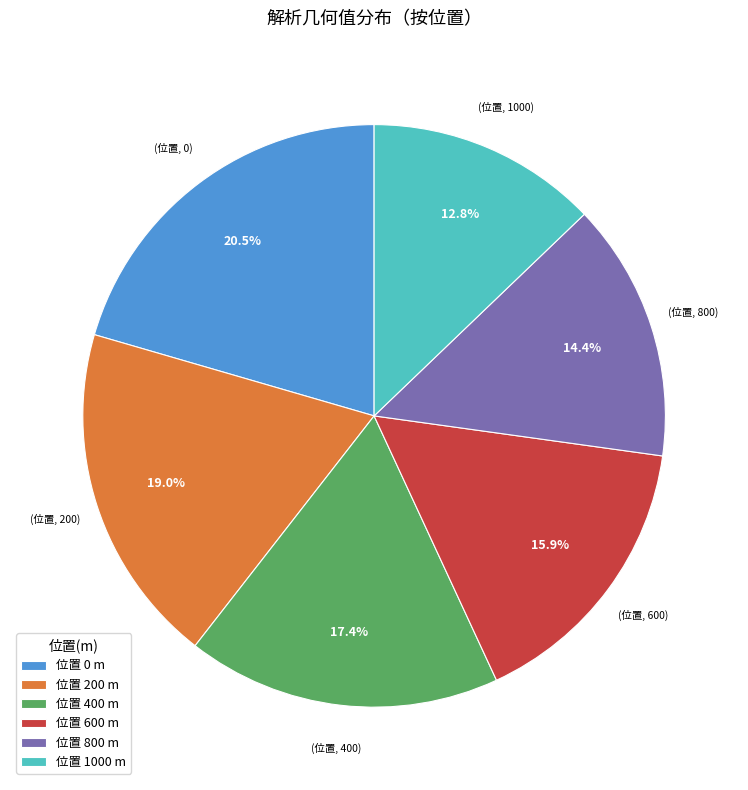

Count the number of slices in the pie.

6